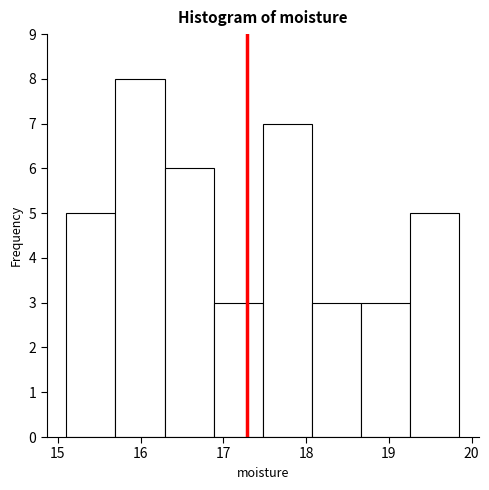

Reading left to right, list every bar in this chart as the range it spans on the x-axis followed by its height. Neither the bar edges nor the heights are printed on the chart, so give them approximately, as read against the axes.

15.1 to 15.7: 5
15.7 to 16.3: 8
16.3 to 16.9: 6
16.9 to 17.5: 3
17.5 to 18.1: 7
18.1 to 18.7: 3
18.7 to 19.3: 3
19.3 to 19.8: 5